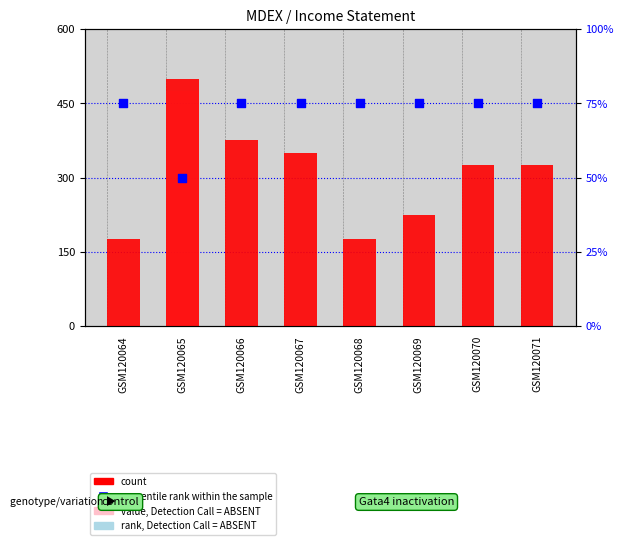

At which category is the sum across all series the highest?

GSM120065